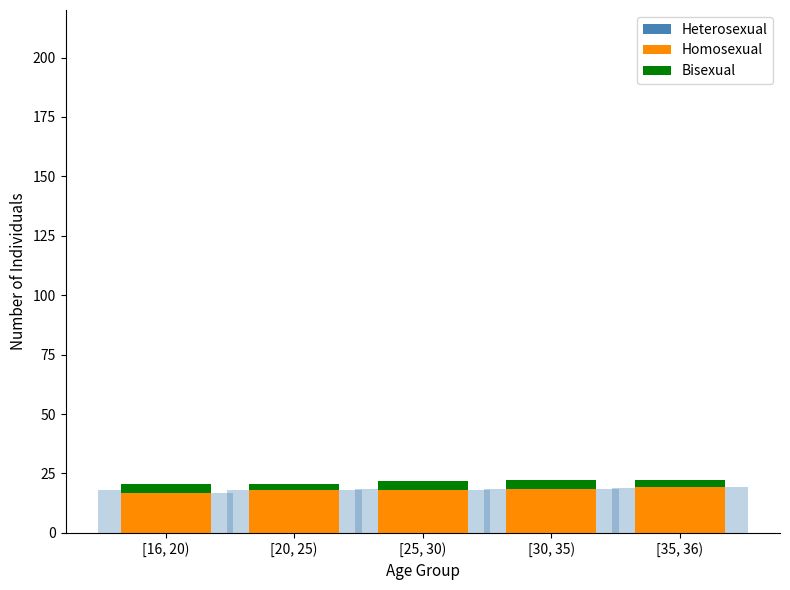

How many data points in Homosexual are above 18?

3